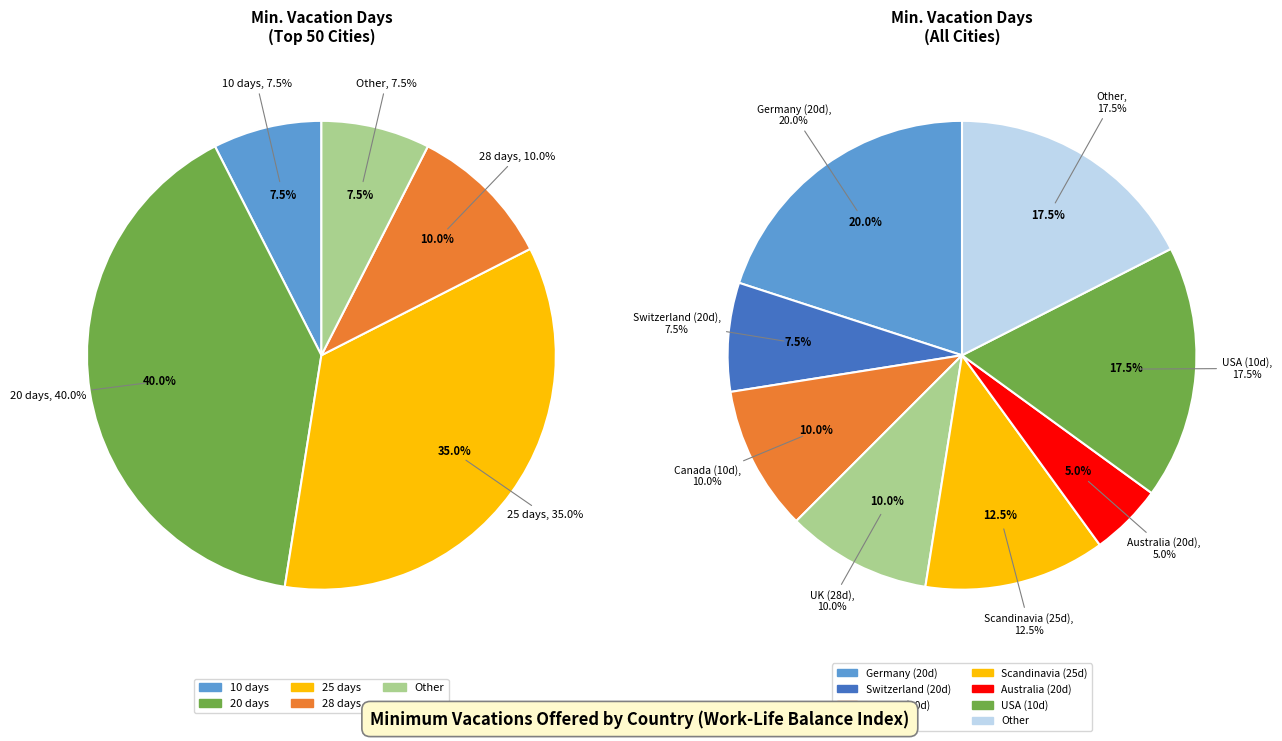

To the nearest percent, what portion does 10 days represent?

8%